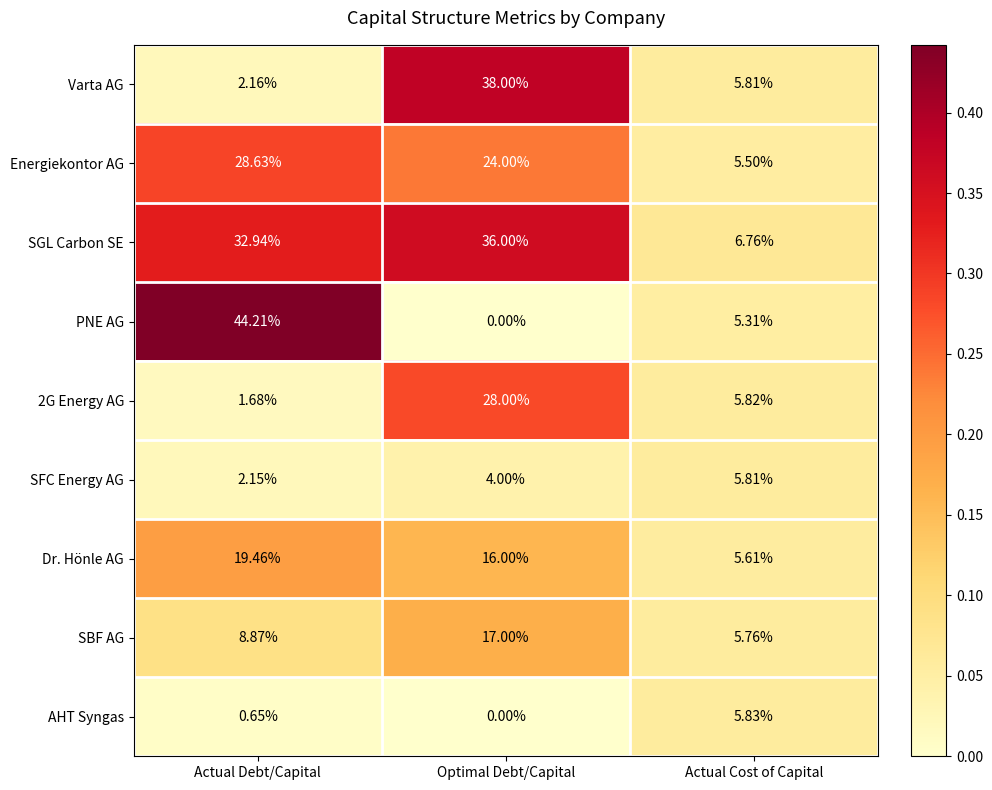

At which label does PNE AG reach its peak?

Actual Debt/Capital